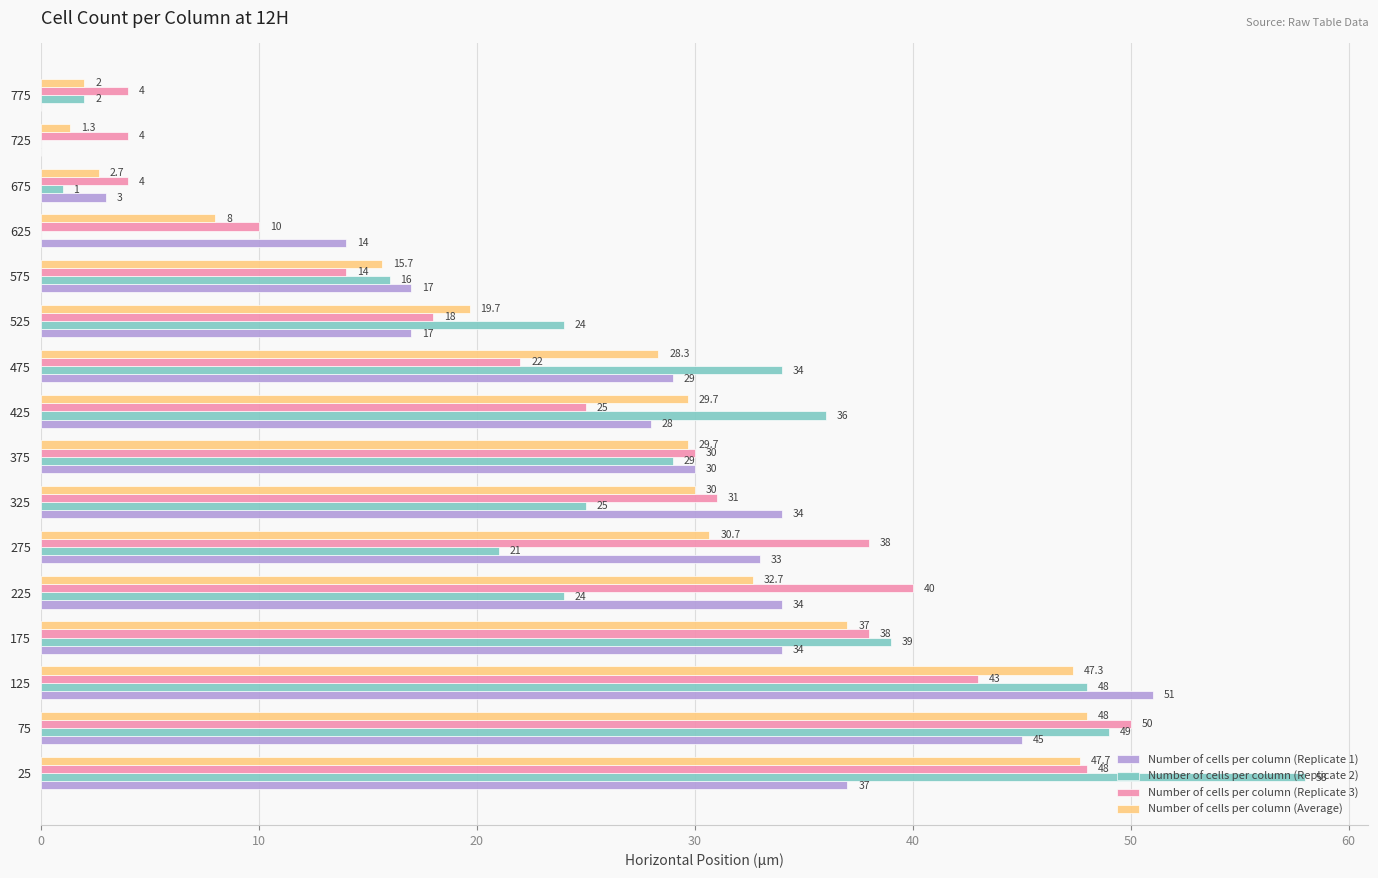

Between 25 and 625, which series saw the biggest shift?

Number of cells per column (Replicate 2)